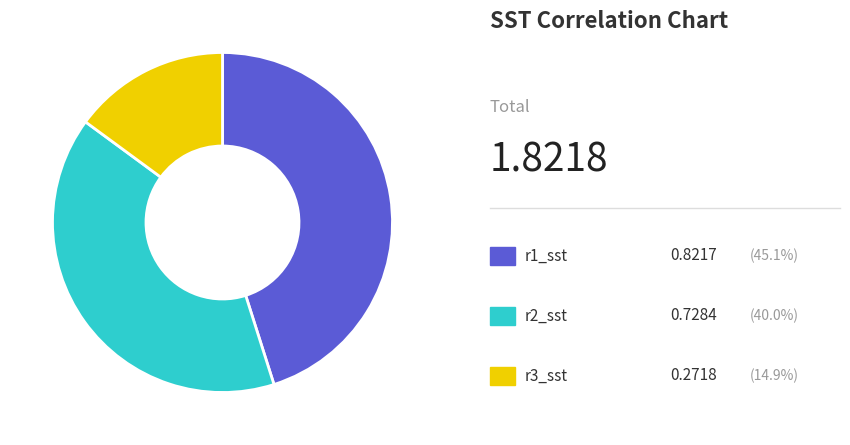

Is there a majority slice in this chart?

No